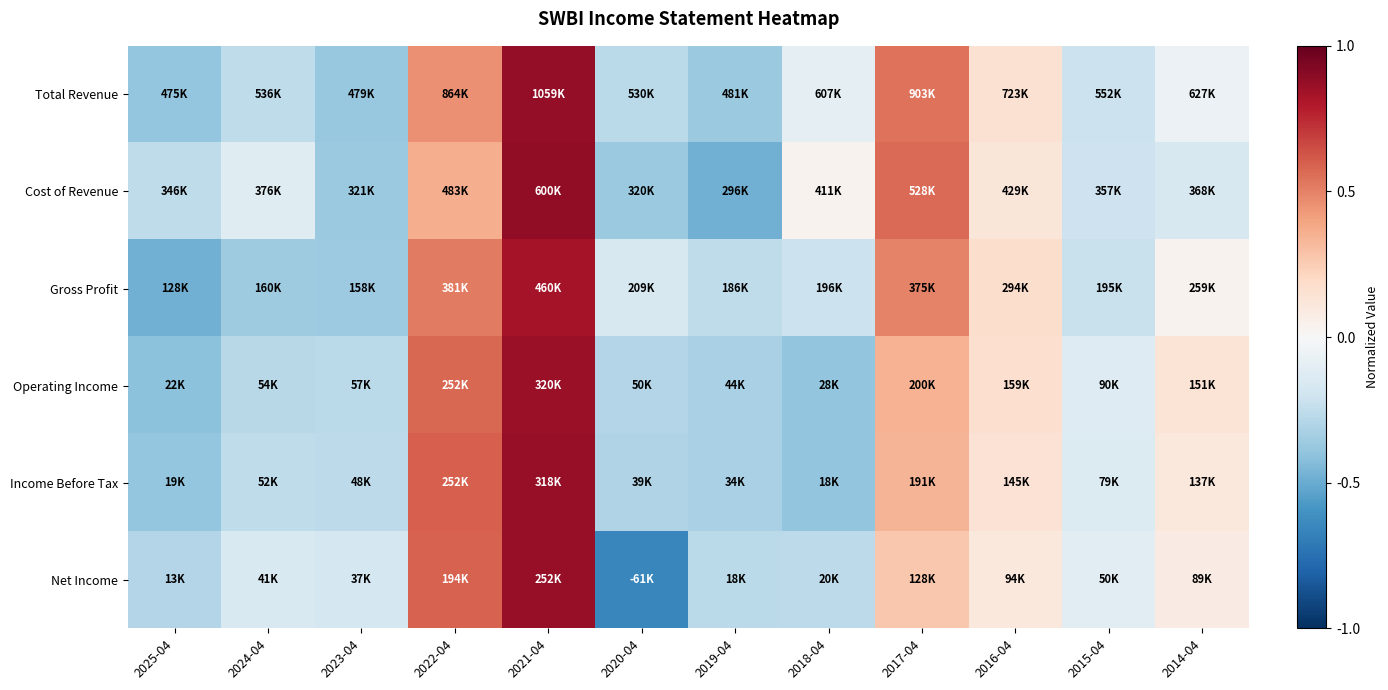

How many series are shown in this chart?

6